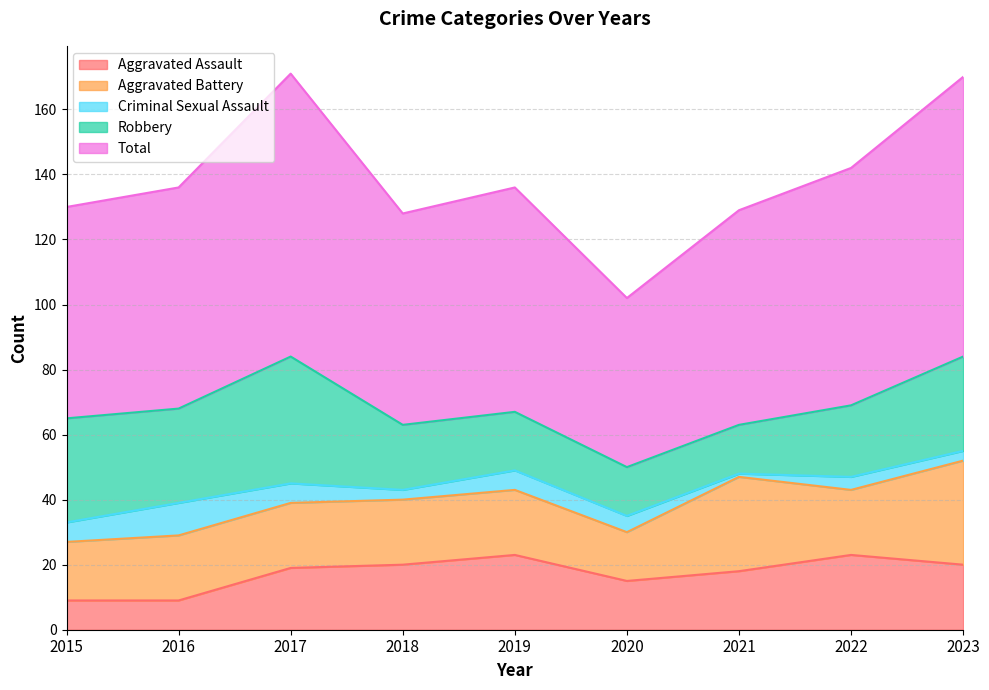

True or false: Total and Aggravated Assault cross at least once.

False